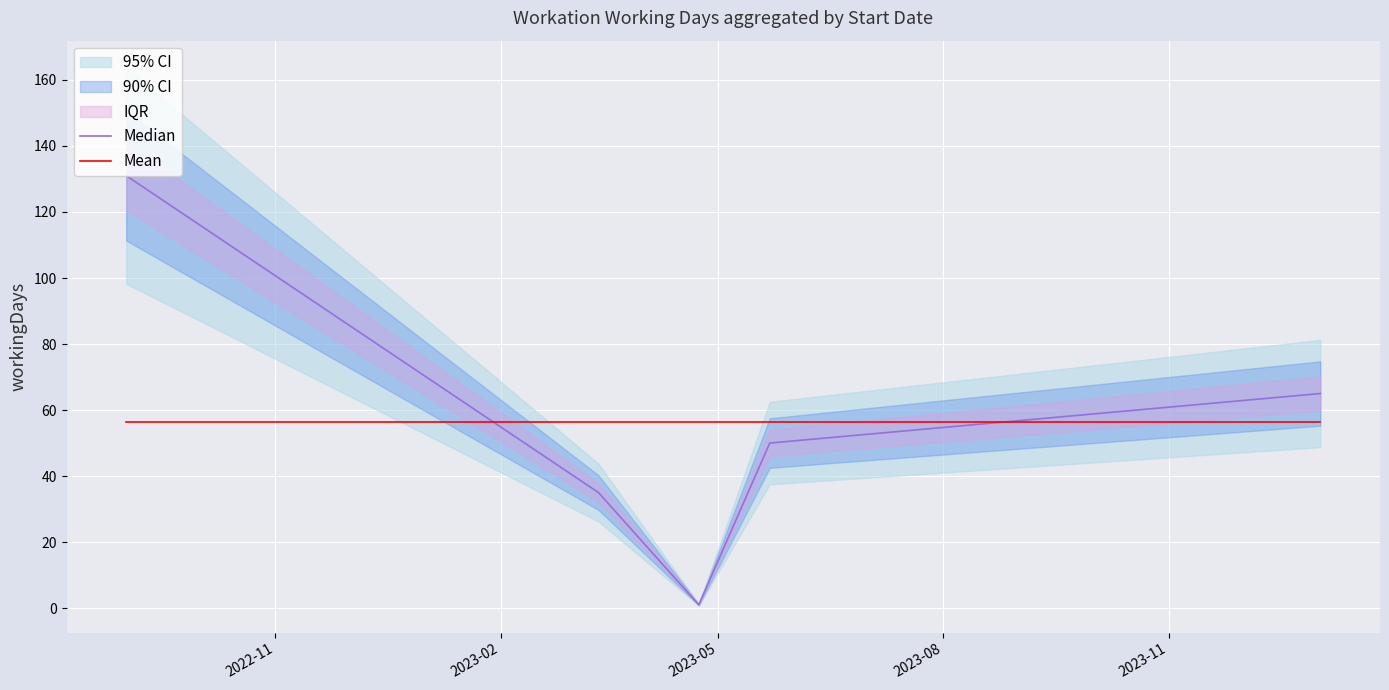

Which series has the widest spread of values?

Median